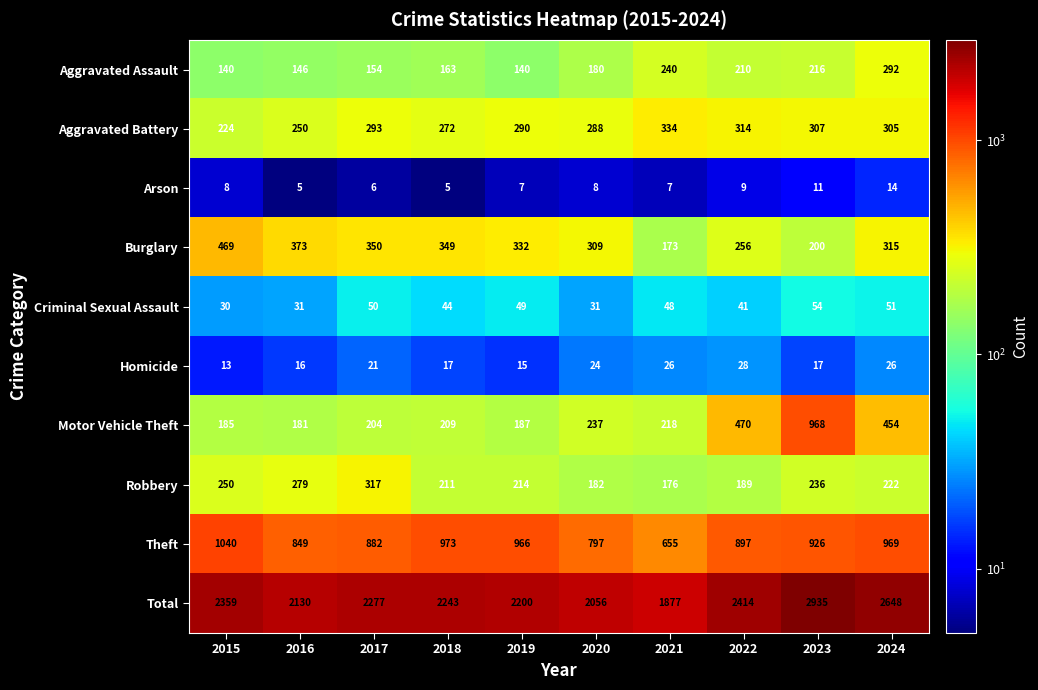

What is the average value of the Criminal Sexual Assault series?

43